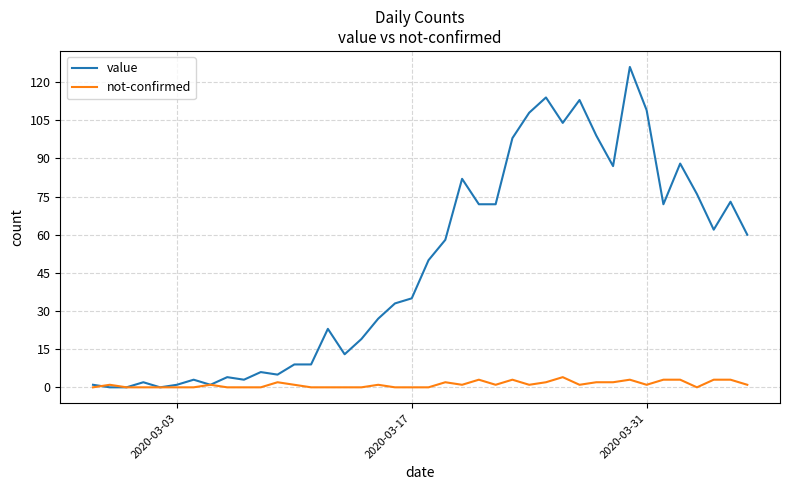

What is the greatest value displayed?

126